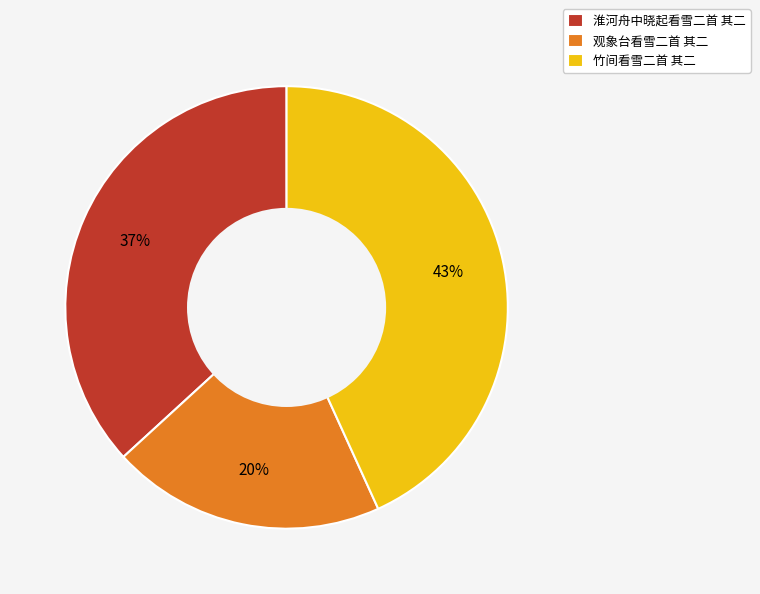

To the nearest percent, what is the average slice percentage?

33%